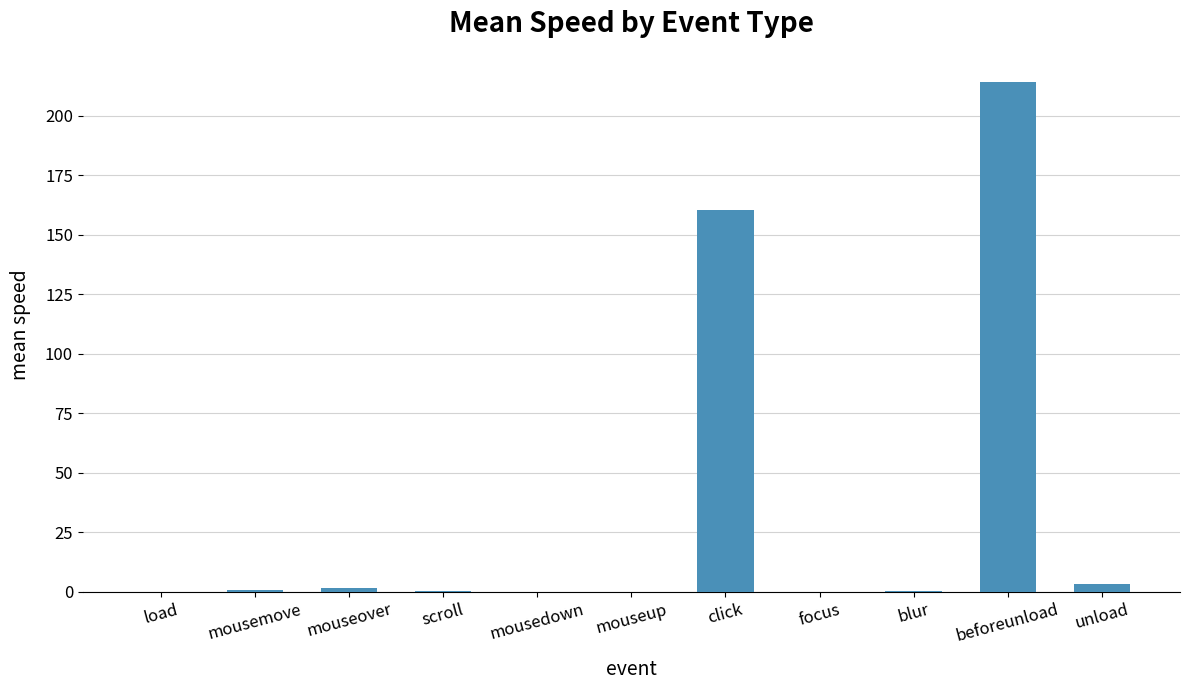

Are the bars horizontal?

No